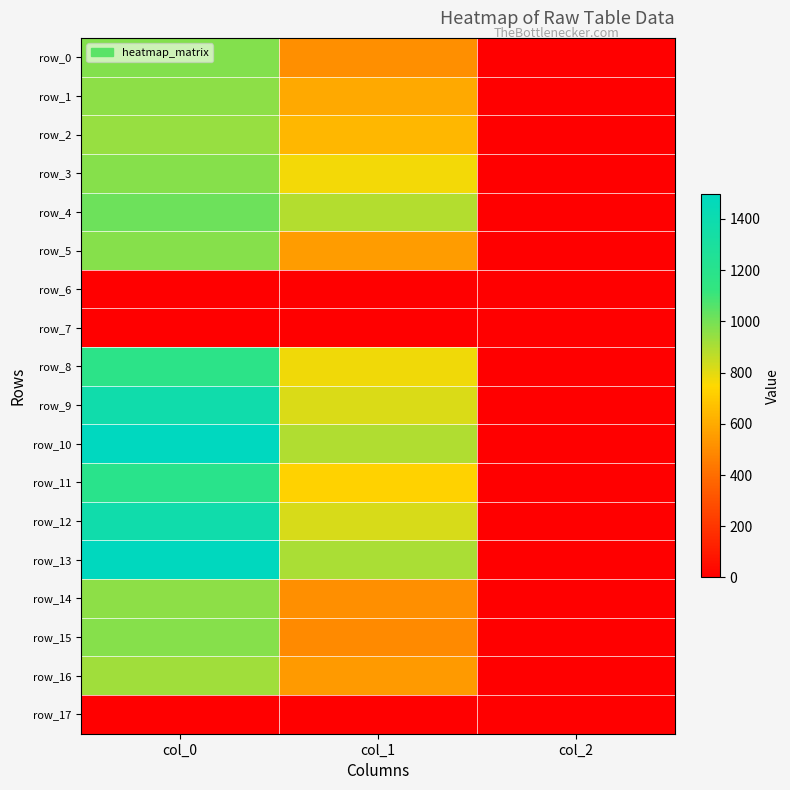

Reading left to right, list all the values displayed in this chart.

row_0: 973.3	509.6	2.0
row_1: 956.7	594.0	2.0
row_2: 940.0	637.9	2.0
row_3: 970.0	769.5	2.0
row_4: 1013.3	887.6	2.0
row_5: 970.0	553.5	2.0
row_6: 0.0	0.0	0.0
row_7: 0.0	0.0	0.0
row_8: 1170.0	776.2	2.0
row_9: 1376.7	816.8	2.0
row_10: 1496.7	894.4	2.0
row_11: 1190.0	729.0	2.0
row_12: 1376.7	820.1	2.0
row_13: 1490.0	901.1	2.0
row_14: 953.3	513.0	2.0
row_15: 966.7	496.1	2.0
row_16: 920.0	546.8	2.0
row_17: 0.0	0.0	0.0